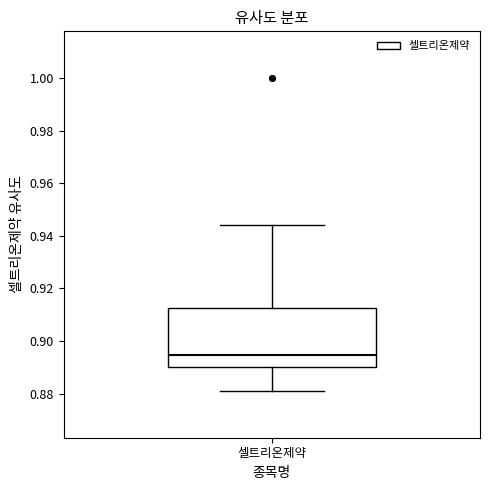

Transcribe this box plot: give where the median line is, the range the box spans, and where the two whiskers end, as read against the y-axis. The values are not printed on the chart, so give them approximately, as read against the axis.

median 0.894, box 0.890 to 0.912, whiskers 0.882 to 0.944